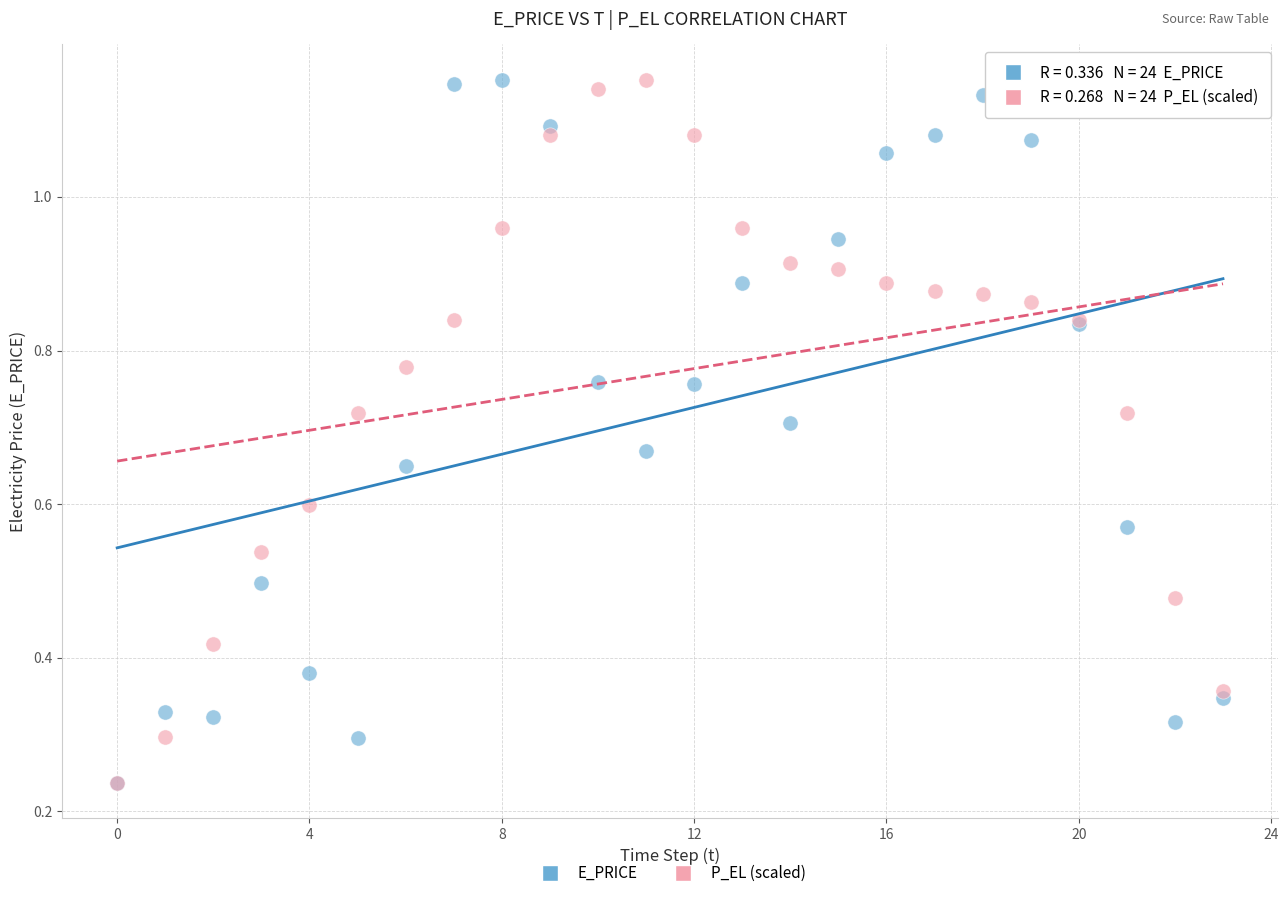

What are all the series names shown in the legend?

E_PRICE, P_EL (scaled)